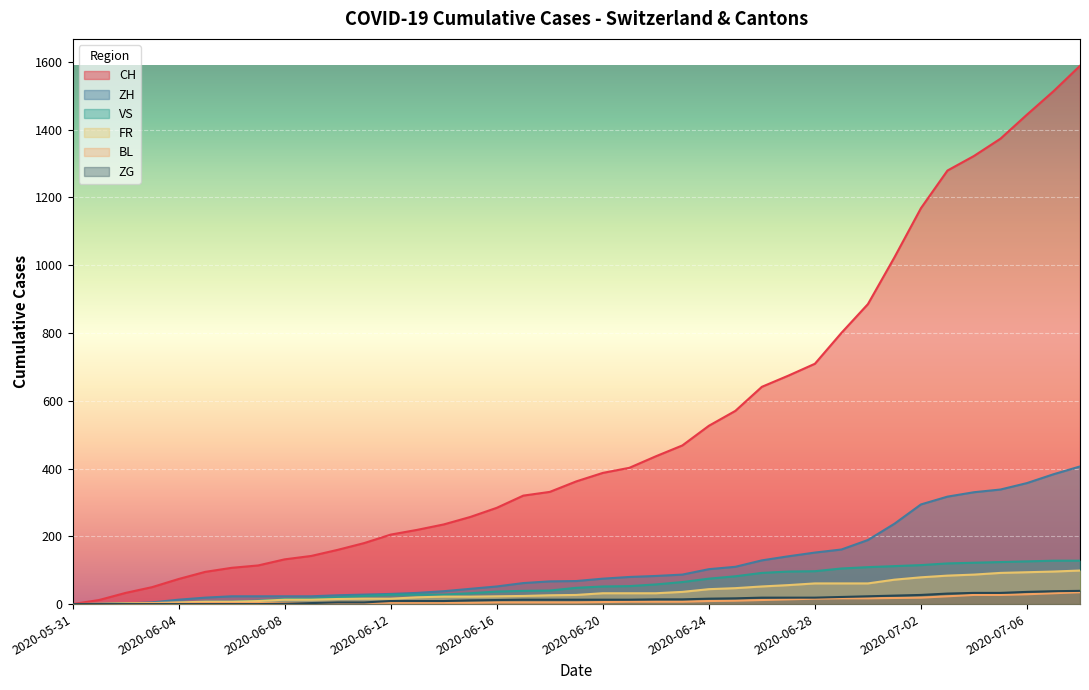

How many values in the FR series are below 27?

19